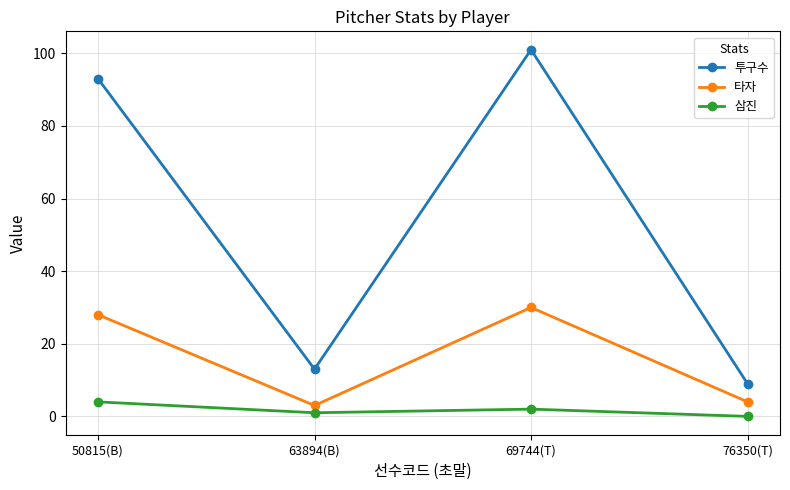

Reading right to left, list all the values displayed in this chart.

투구수: 9	101	13	93
타자: 4	30	3	28
삼진: 0	2	1	4